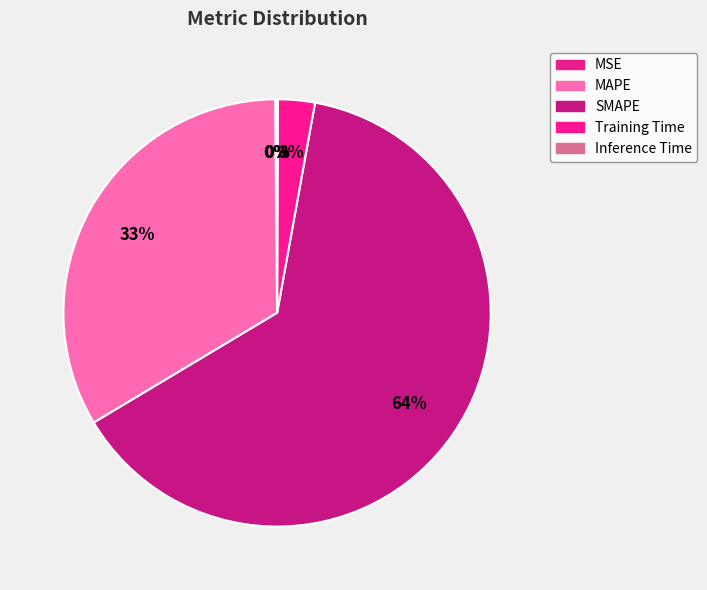

How many slices are in this pie chart?

5